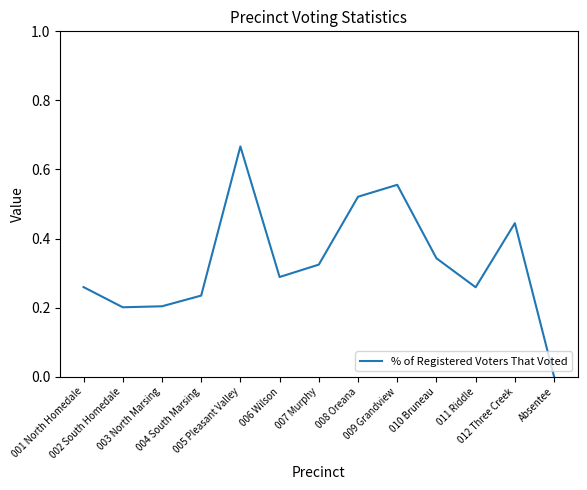

What is the value of the 12th point from the left?

0.4